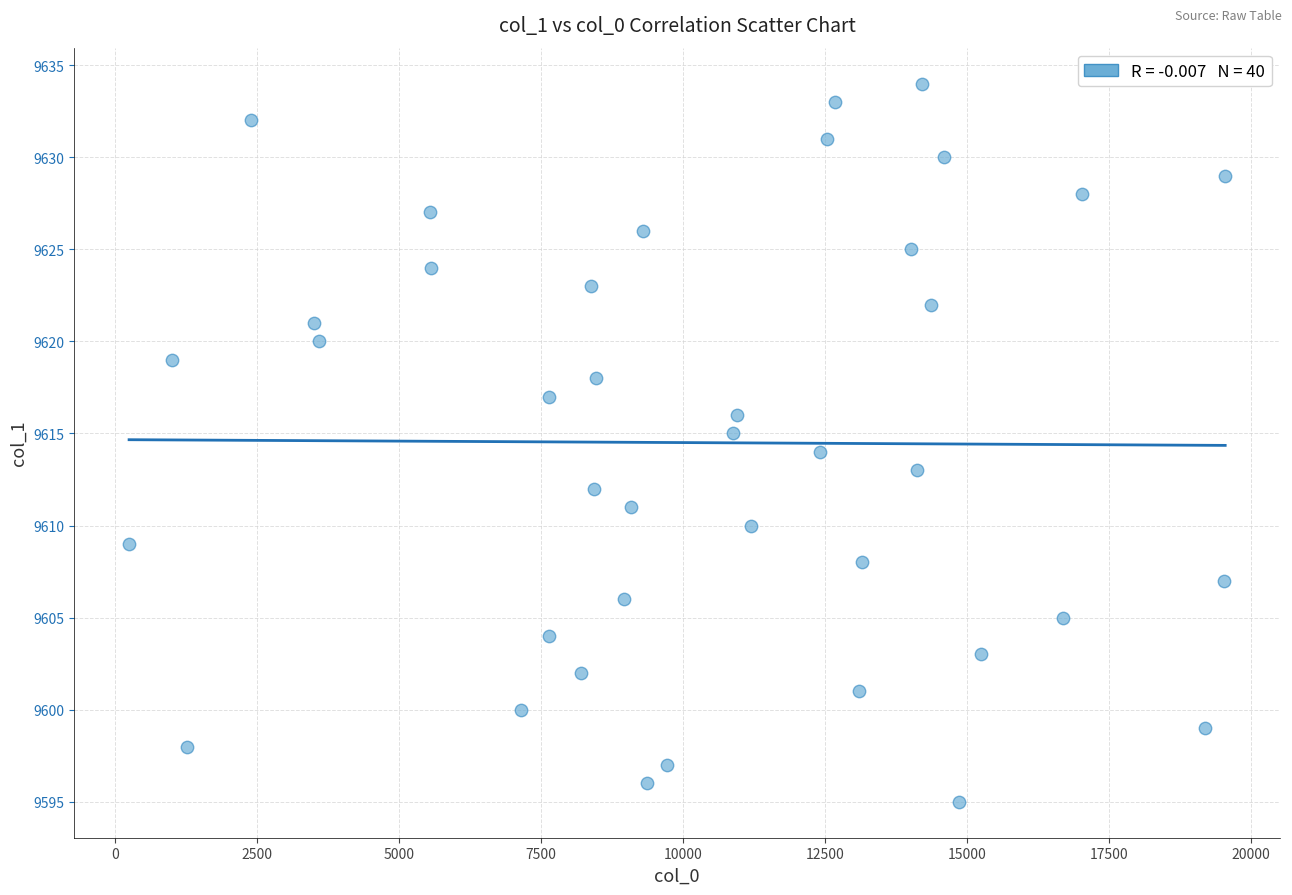

What is the range of Y values (max minus min)?

39